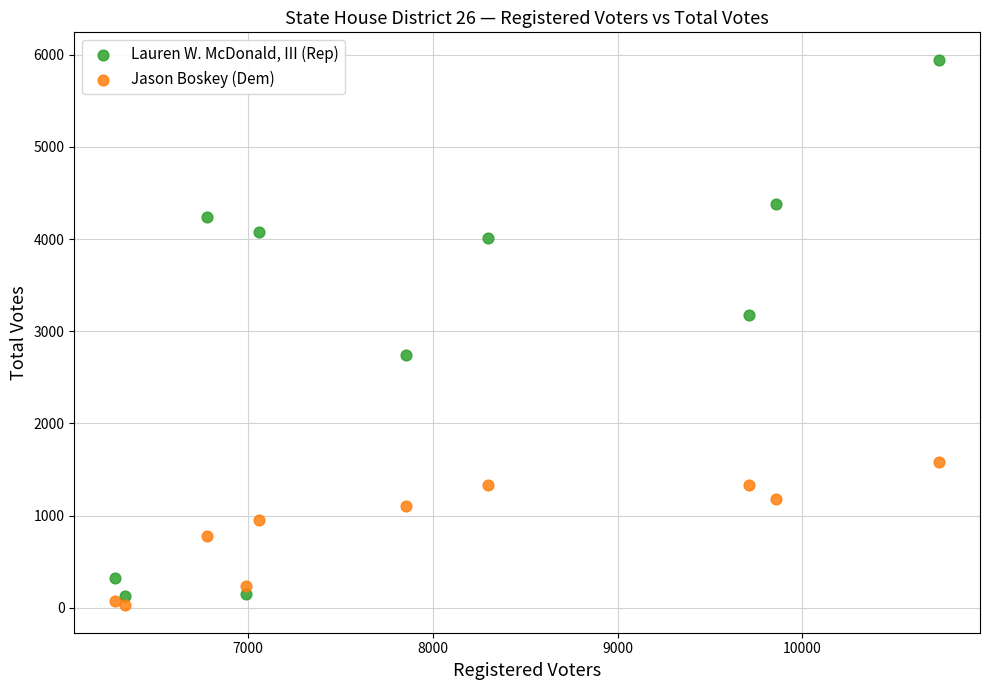

Across all data points, what is the range of X values (max minus min)?

4459